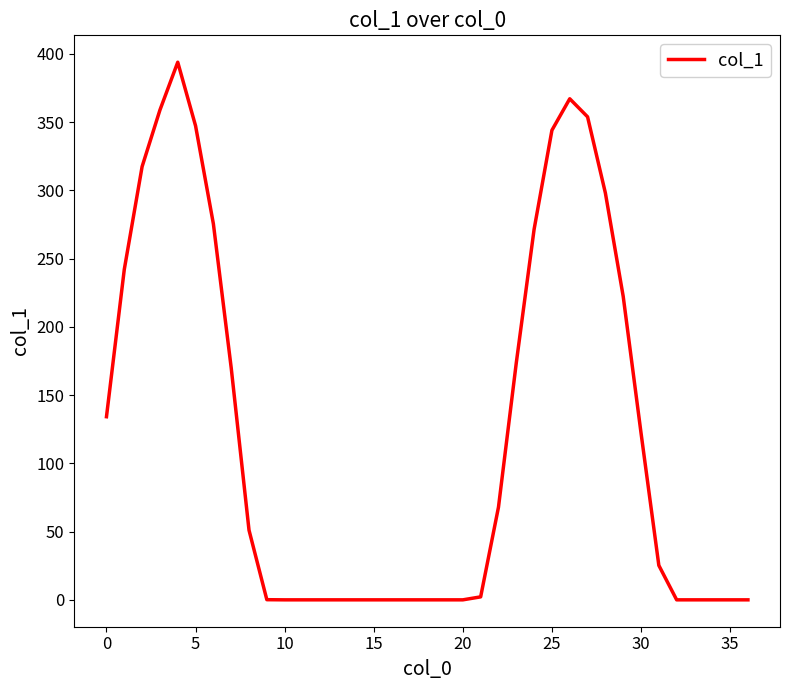

What is the difference between the maximum and minimum values?

393.9